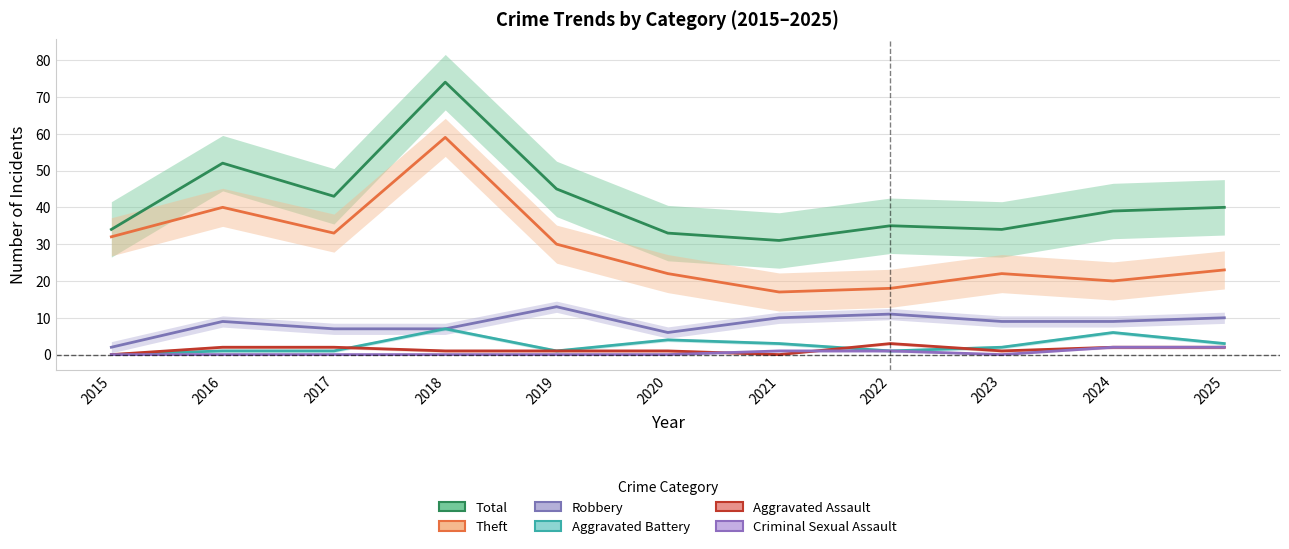

What is the spread (max minus min) of values at 2017?

43